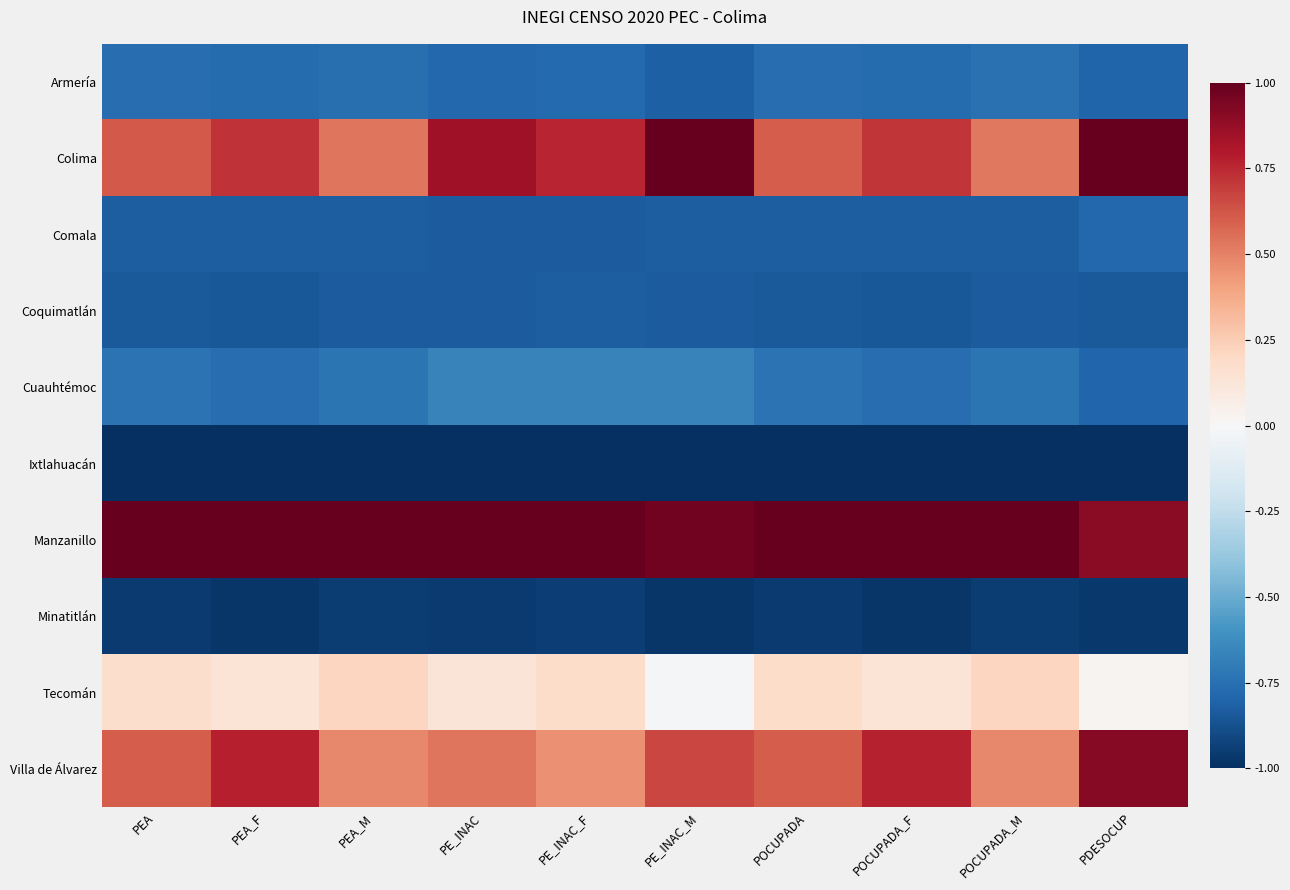

At how many categories does at least one series exceed 0?

10